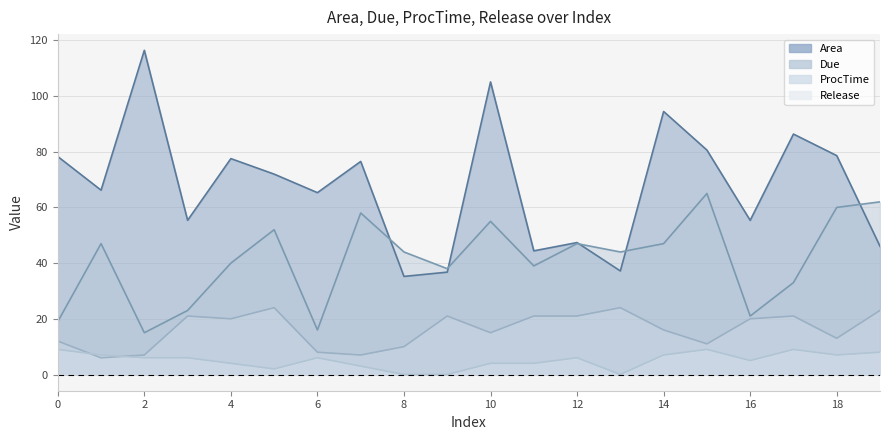

How many categories are shown in the chart?

20